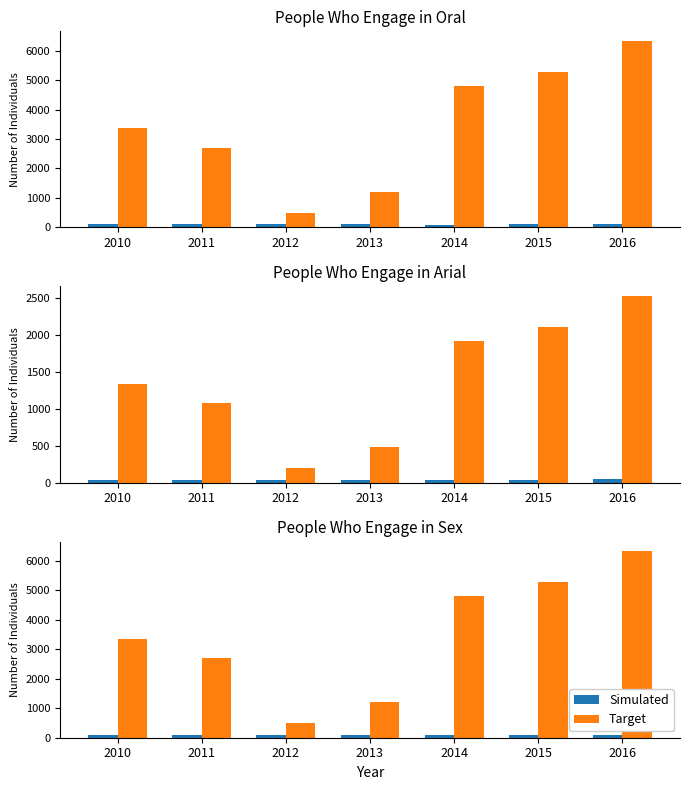

Is it true that Target equals 2700.0 at 2011?

True